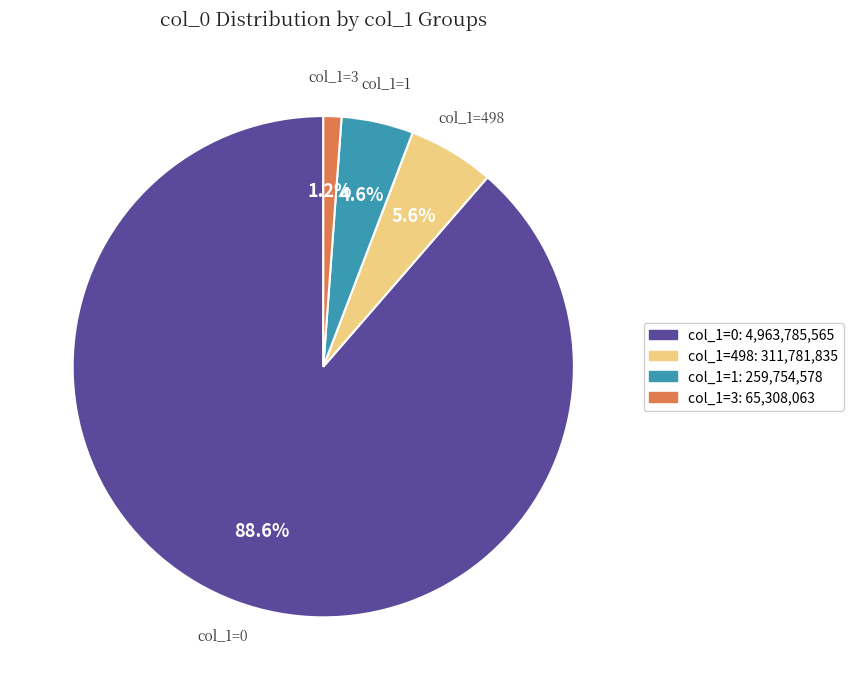

Which has a higher value, col_1=3 or col_1=1?

col_1=1